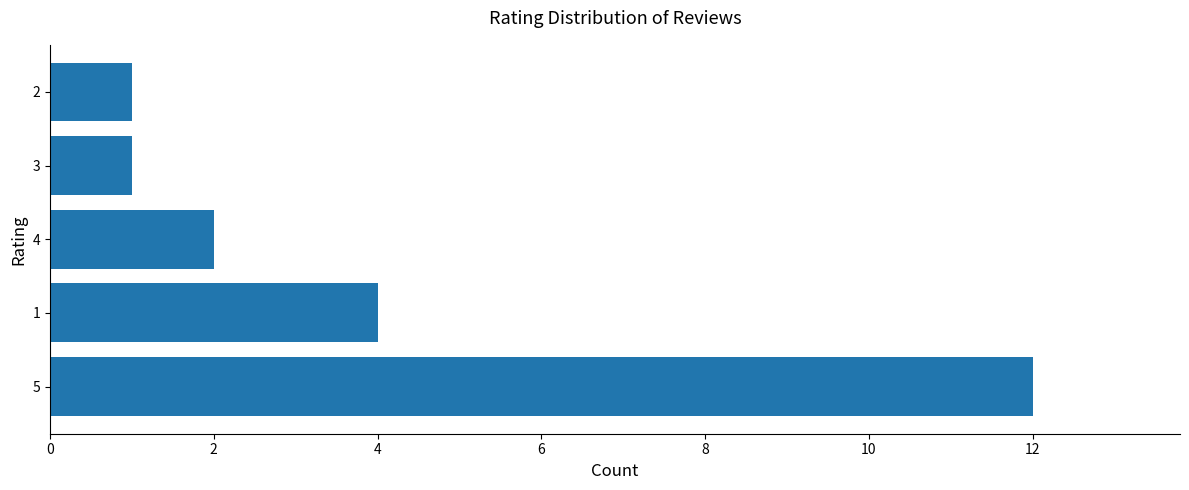

Reading top to bottom, what are all the values shown in this chart?

1	1	2	4	12